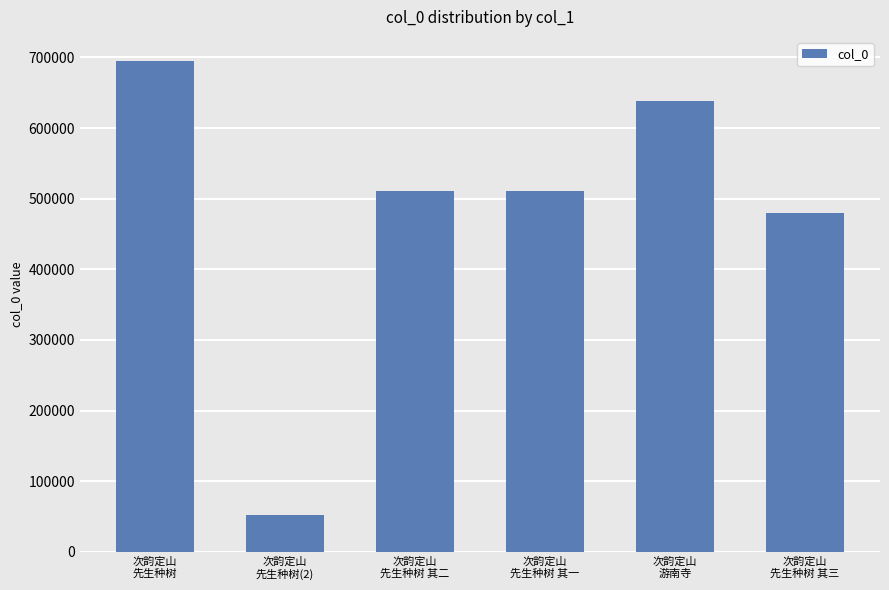

What is the value of the 5th bar from the left?

638396